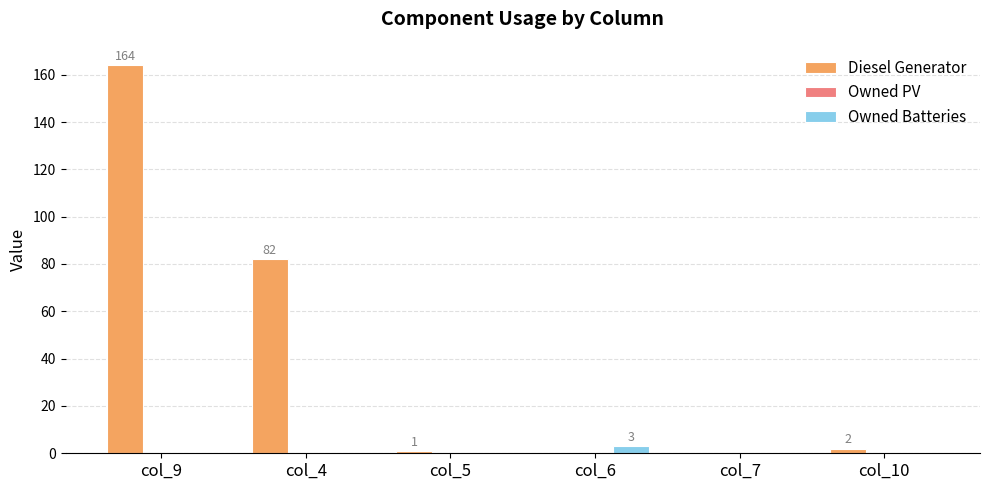

Reading left to right, extract all data points from this chart.

Diesel Generator: col_9=164	col_4=82	col_5=1	col_6=0	col_7=0	col_10=2
Owned Batteries: col_9=0	col_4=0	col_5=0	col_6=3	col_7=0	col_10=0